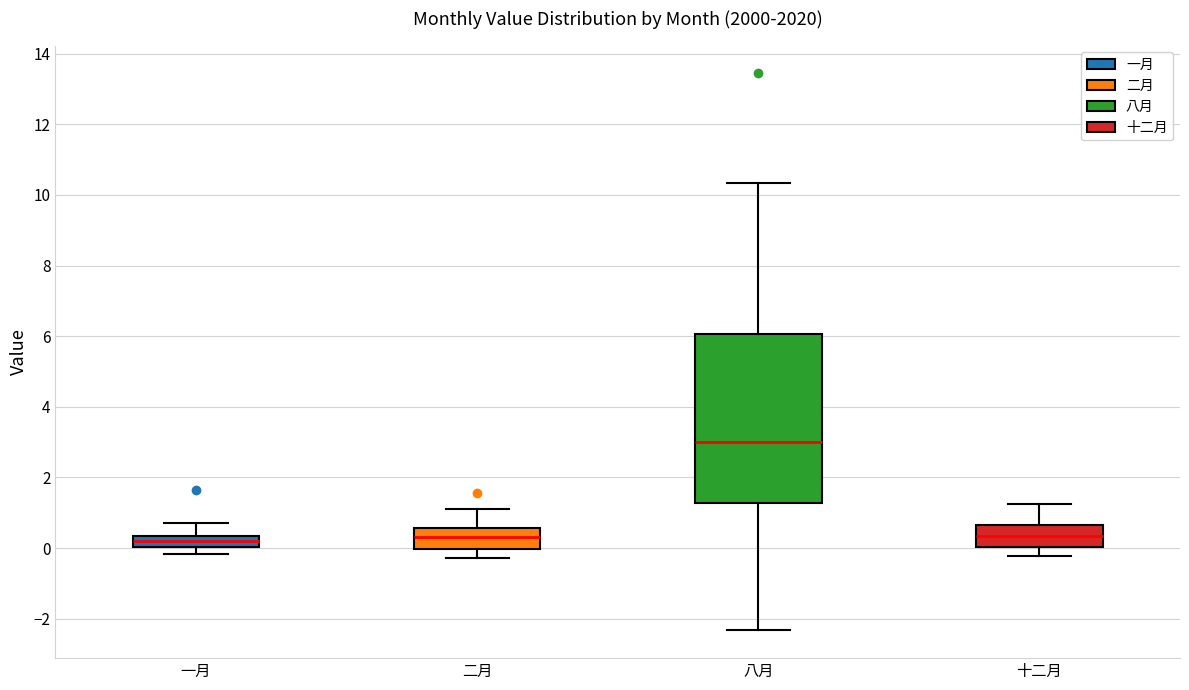

Which box has the highest median line?

八月